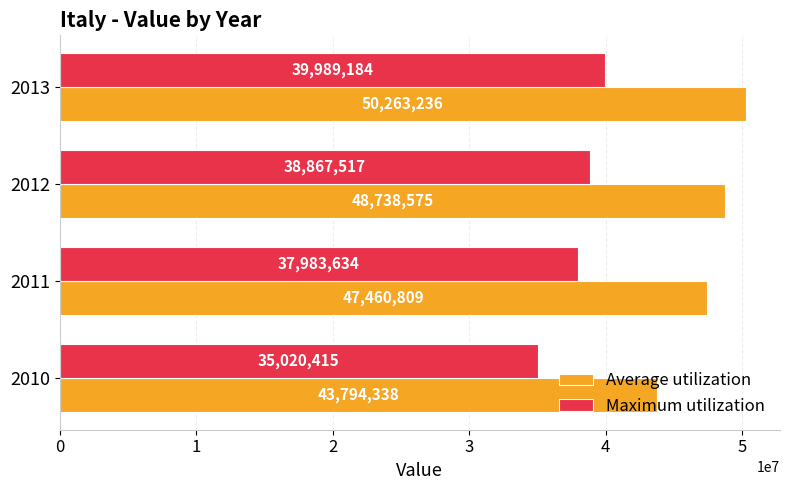

The Average utilization series shows 28487248 at 2011. True or false?

False